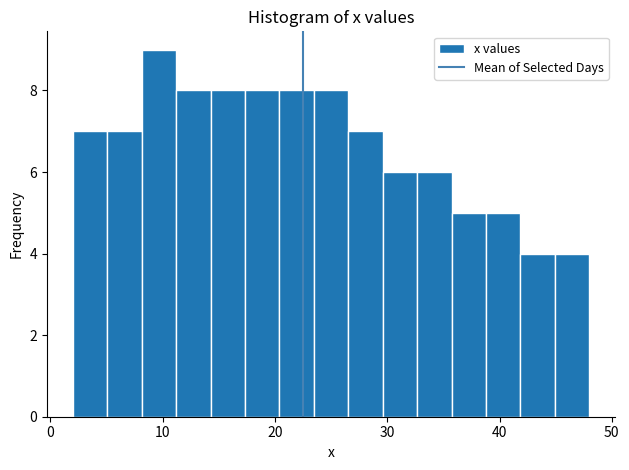

Around what value on the x-axis is the tallest bar? Give the approximate position of its centre, as read against the axis.

10